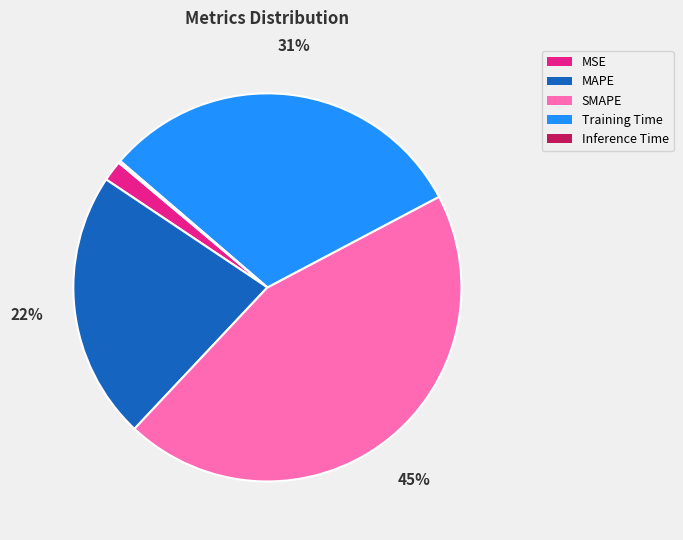

Is there any slice that represents more than half of the pie?

No